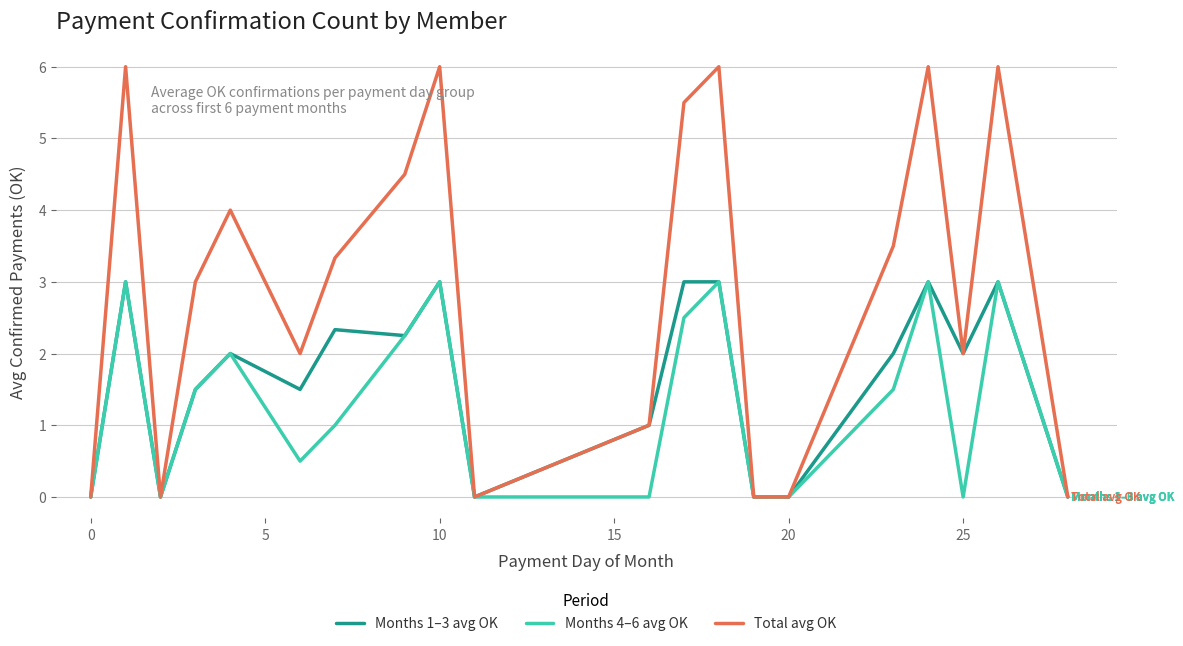

Which series has the largest range (max minus min)?

Total avg OK